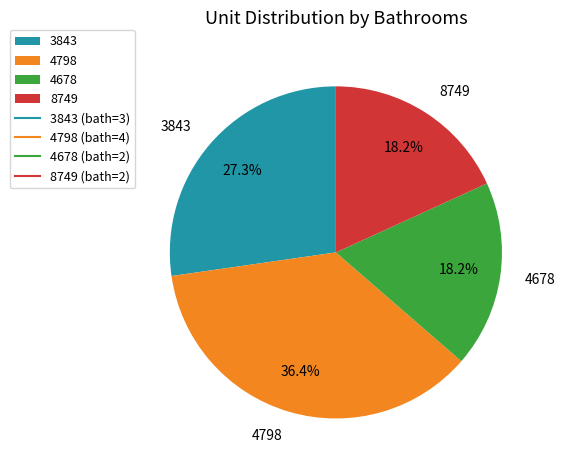

What is the total percentage of 8749 and 3843?

45.5%